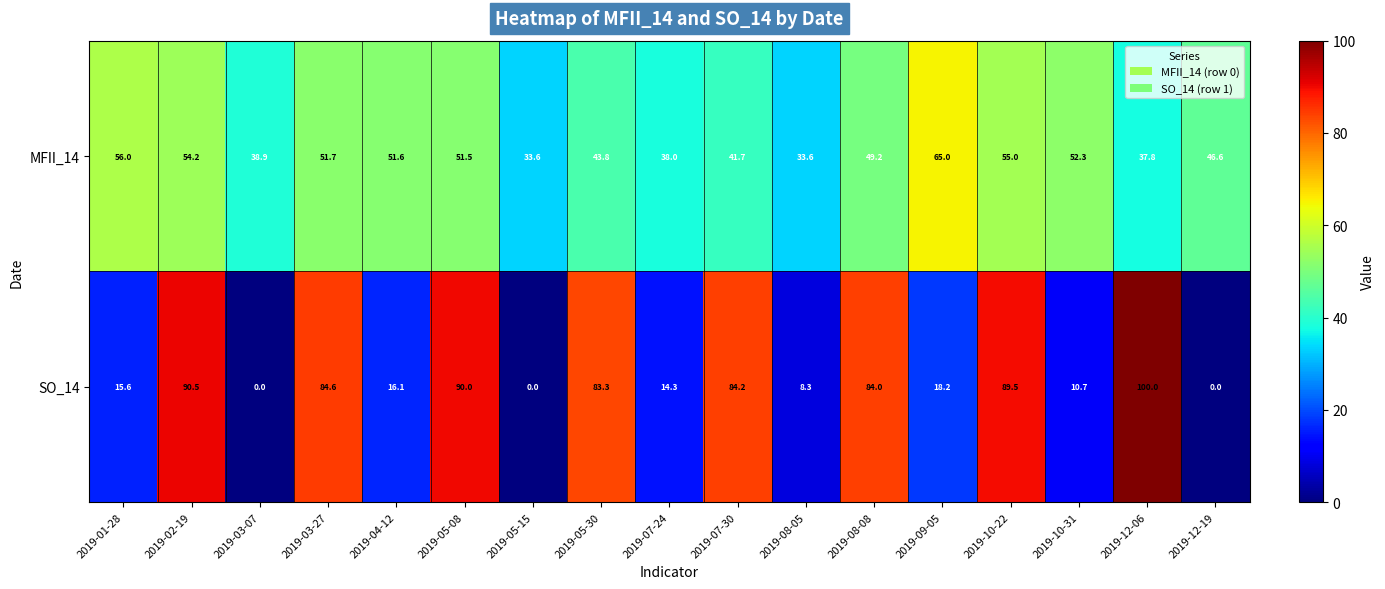

At which category is the sum across all series the highest?

2019-02-19